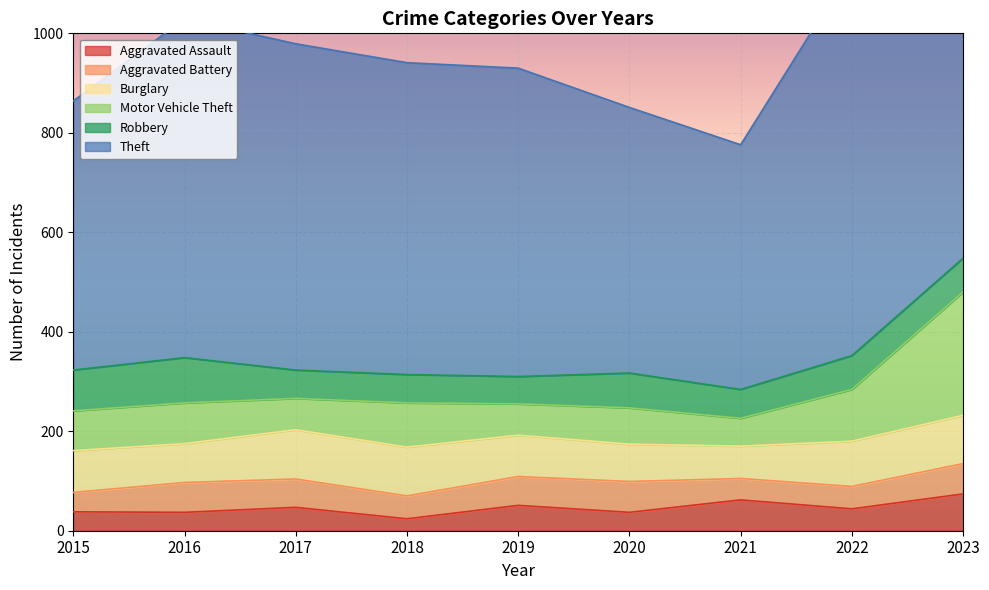

What is the spread (max minus min) of values at 2018?

603